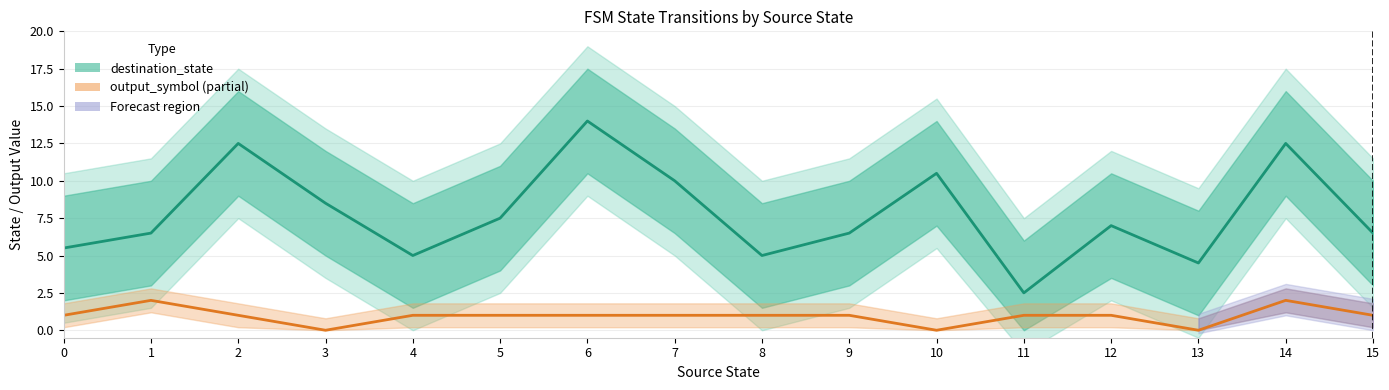

What is the value of the output_symbol point at the 12th from the left?

1.0